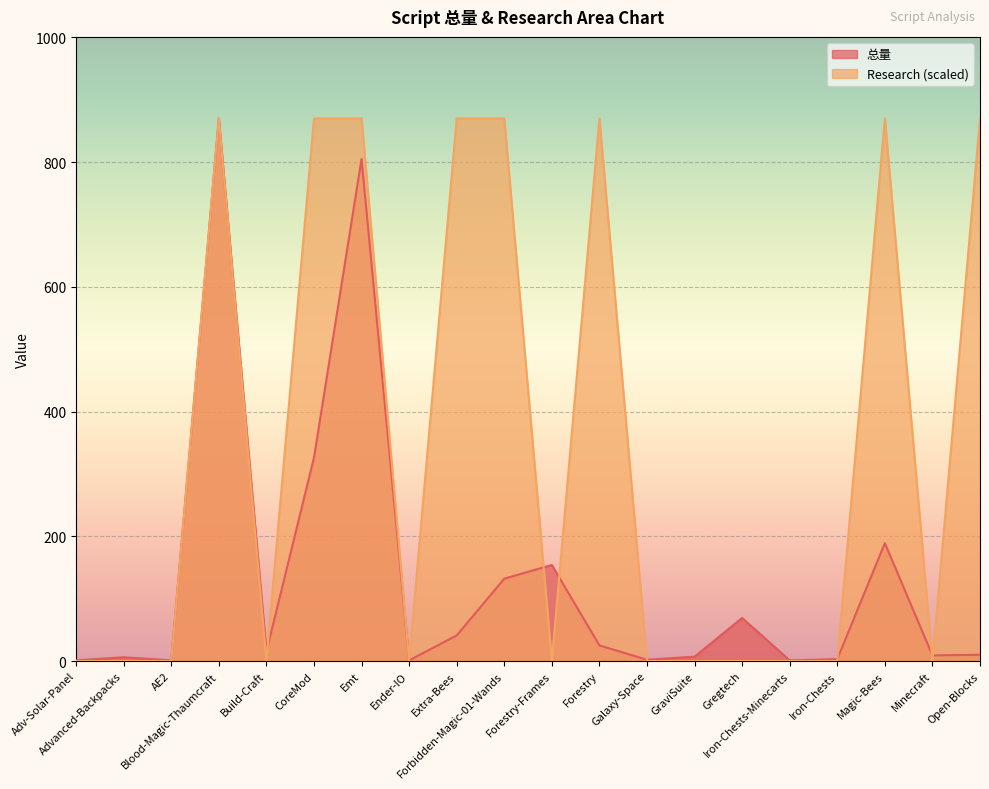

At which category does 总量 reach its first local valley?

AE2